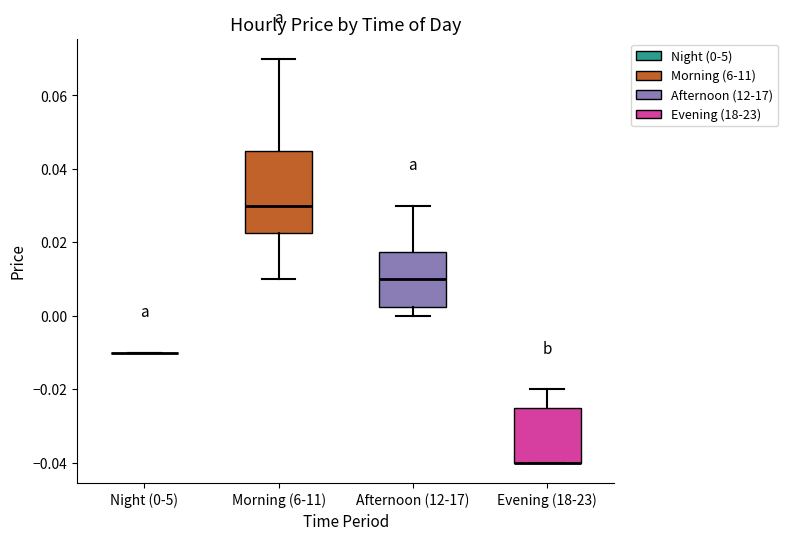

Reading left to right, read every box against the y-axis: the position of its median line, the range the box covers, and the ends of its whiskers. The values are not printed on the chart, so give them approximately, as read against the axis.

Night (0-5): box collapsed to a line at -0.010, whiskers -0.010 to -0.010
Morning (6-11): median 0.030, box 0.022 to 0.046, whiskers 0.010 to 0.070
Afternoon (12-17): median 0.010, box 0.002 to 0.018, whiskers 0.000 to 0.030
Evening (18-23): median -0.040 (drawn on the box's lower edge), box -0.040 to -0.024, whiskers -0.040 to -0.020